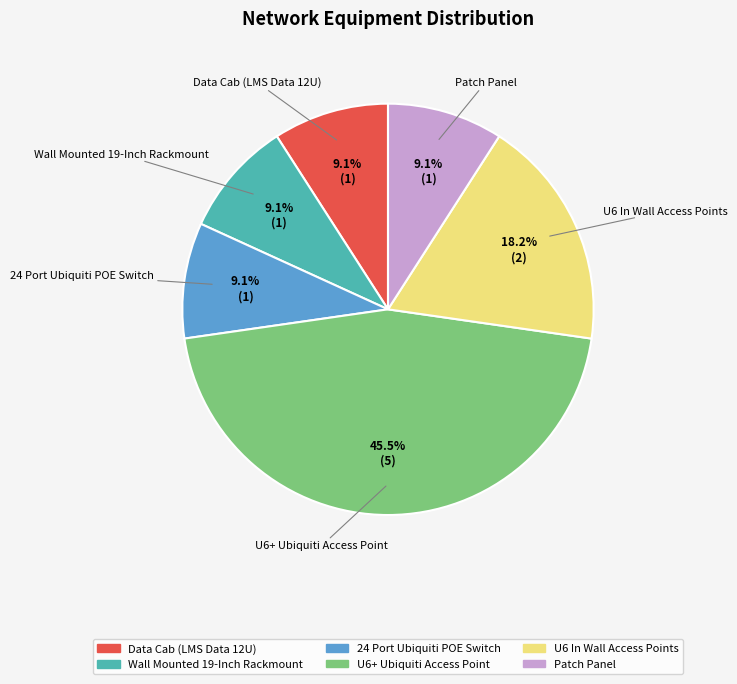

Approximately how many times larger is the value at U6 In Wall Access Points compared to U6+ Ubiquiti Access Point?

0.4